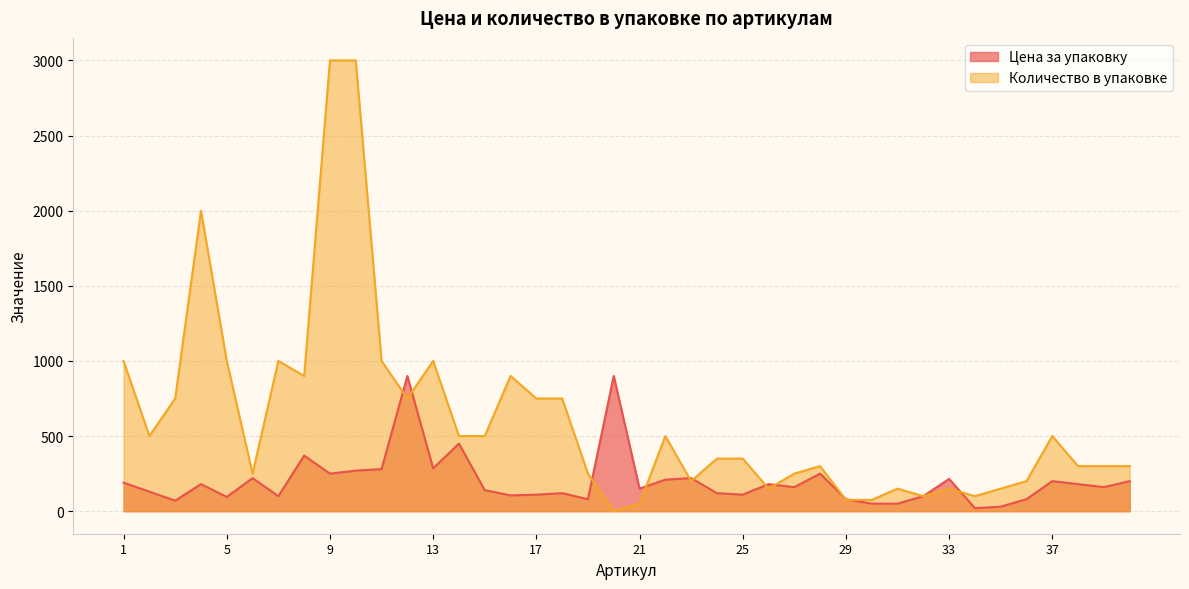

Is the value of Количество в упаковке at 18 greater than the value of Цена за упаковку at 17?

Yes